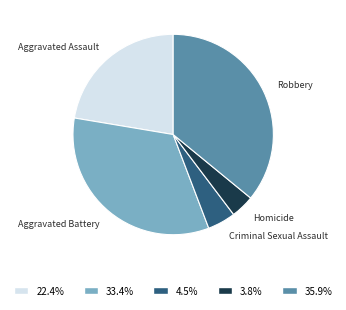

How many segments does this pie chart have?

5